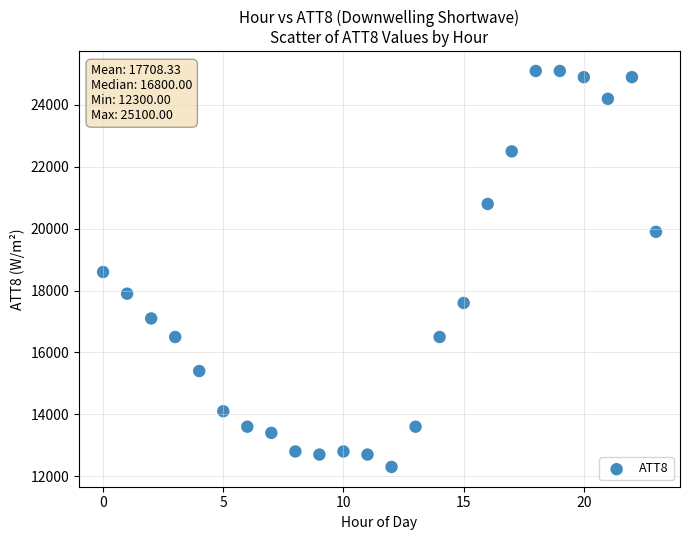

What is the range of Y values (max minus min)?

12800